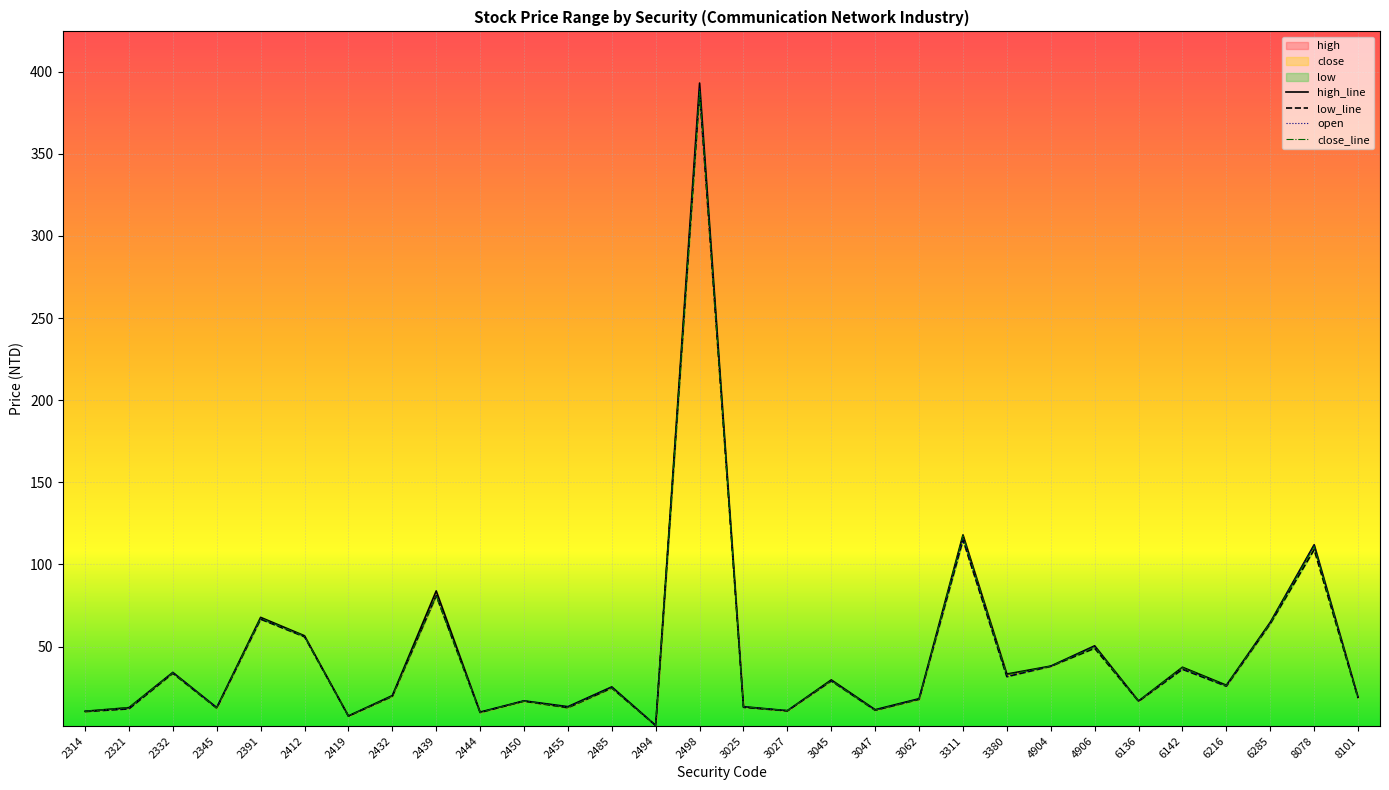

At which category is the sum across all series the highest?

2498